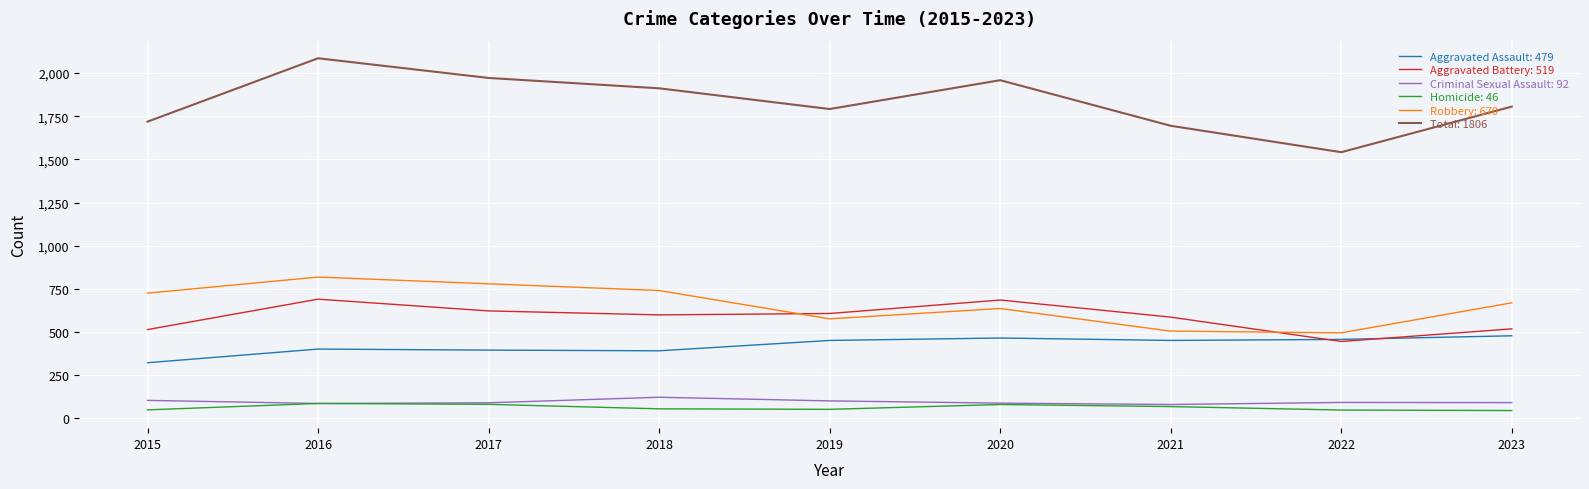

What is the smallest value displayed?

46